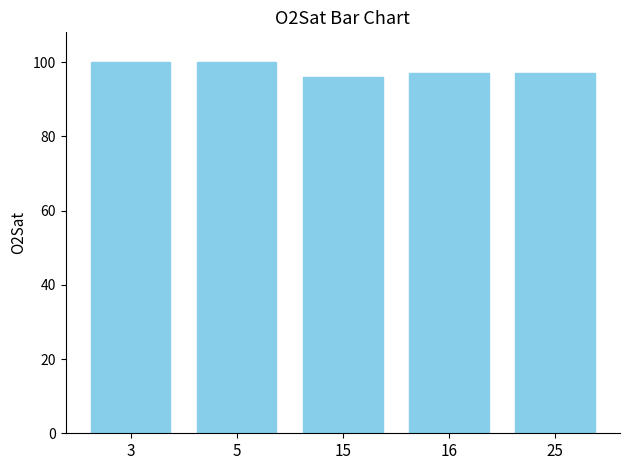

Approximately how many times larger is the value at 25 compared to 16?

1.0